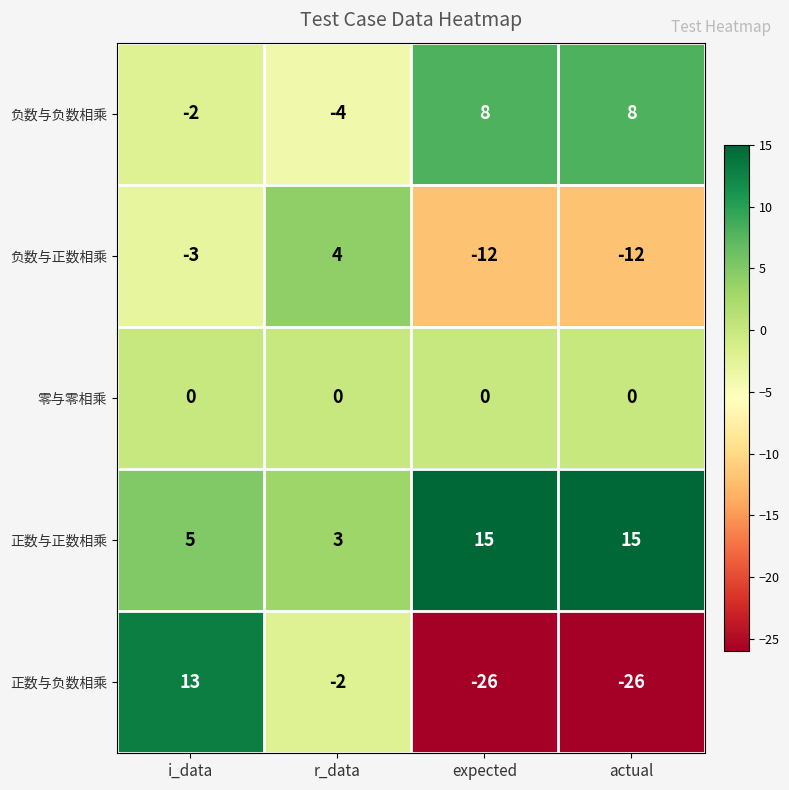

What is the total value across all series at r_data?

1